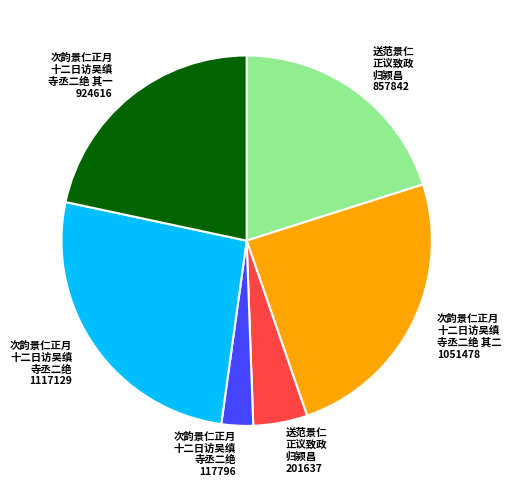

Which category has the biggest portion of the pie?

次韵景仁正月 十二日访吴缜 寺丞二绝 1117129